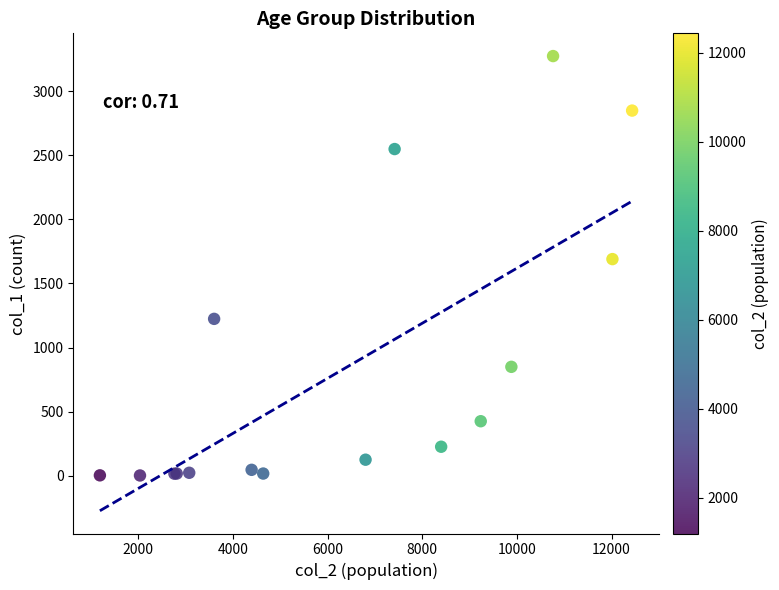

What Y value in the scatter plot is closest to 1638?

1690